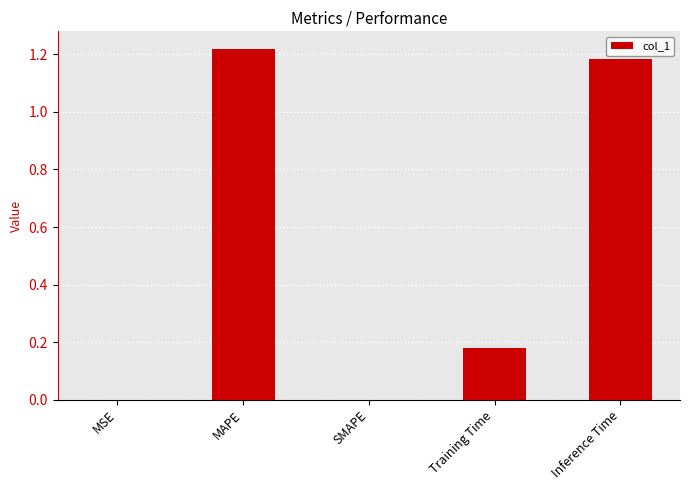

Are the bars grouped side by side (vs. stacked)?

No